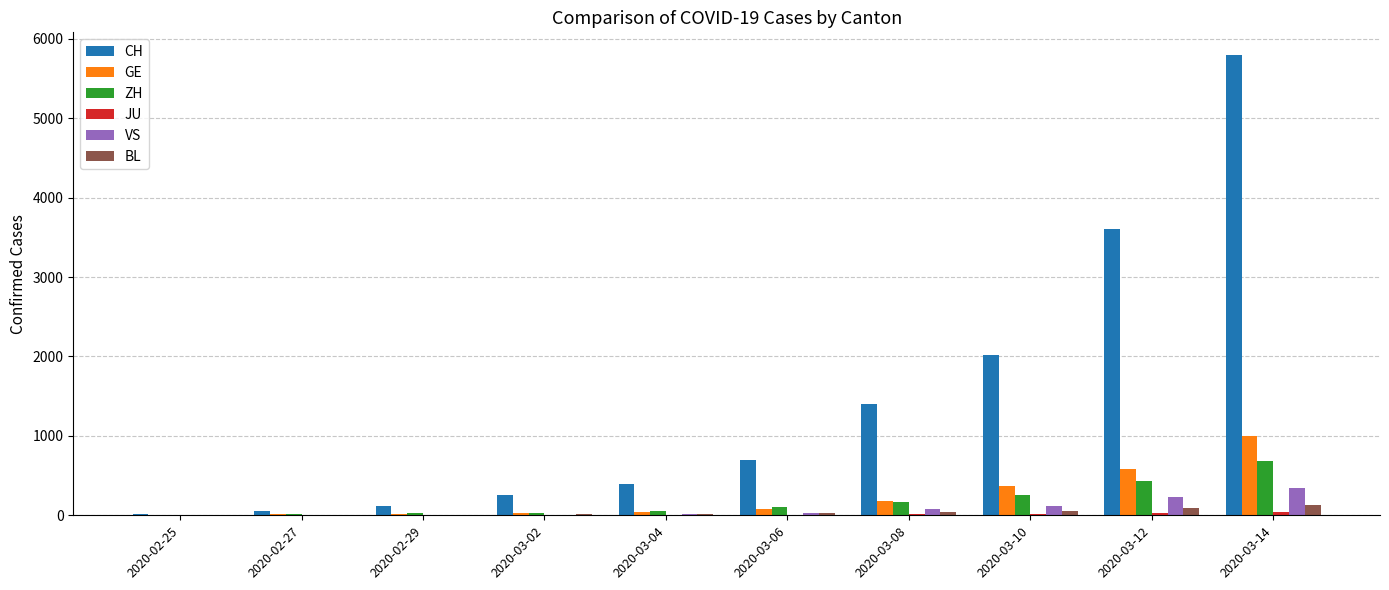

What is the sum of all CH values?

14361